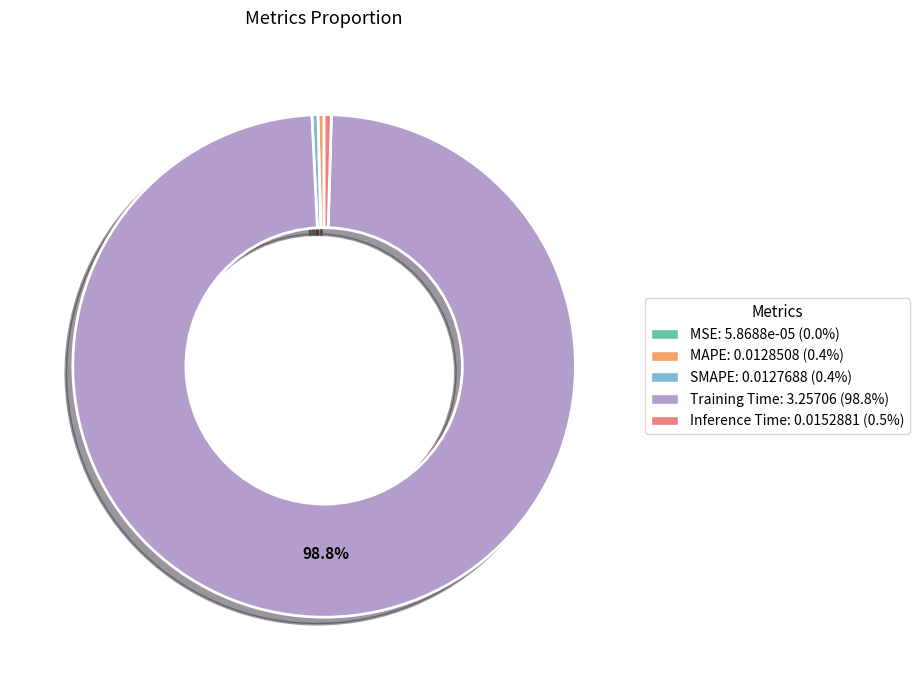

To the nearest percent, what is the difference between the Inference Time and Training Time slice percentages?

98%